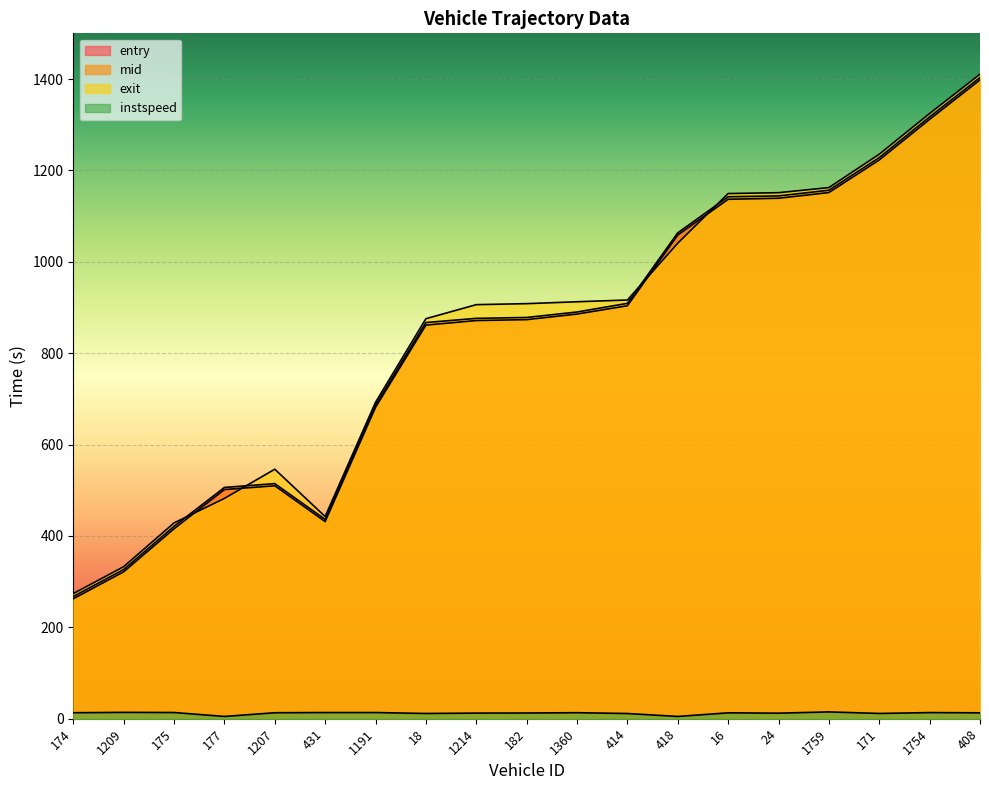

What position from the left is 1214?

9